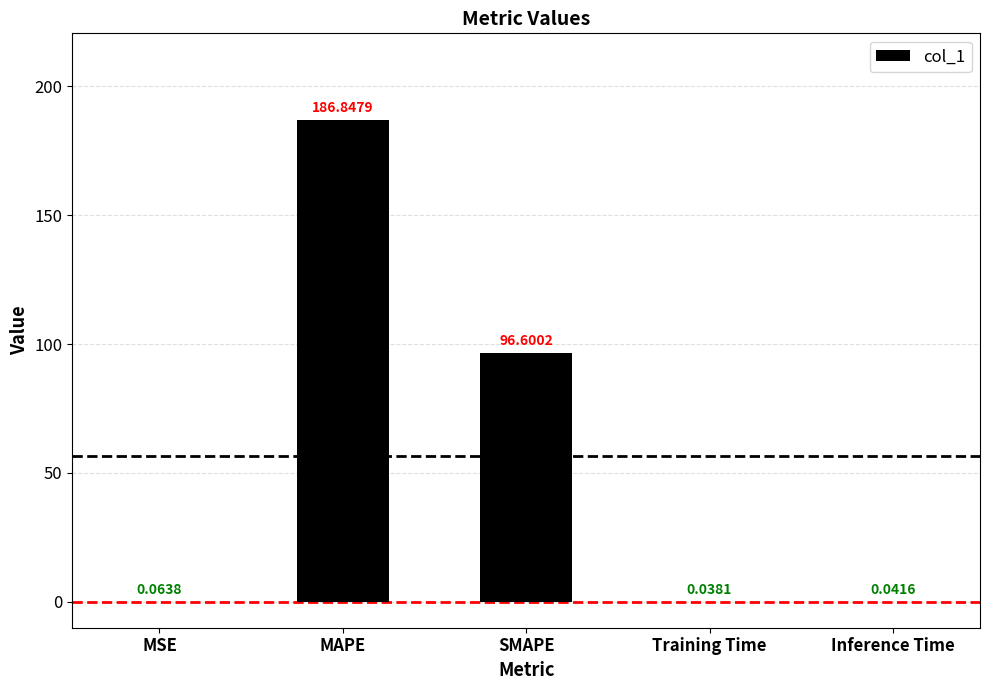

How many data points does each series have?

5